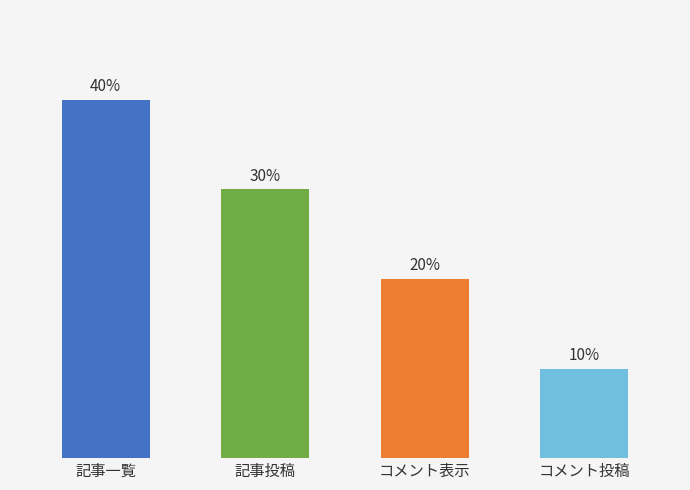

Does the chart contain any negative values?

No